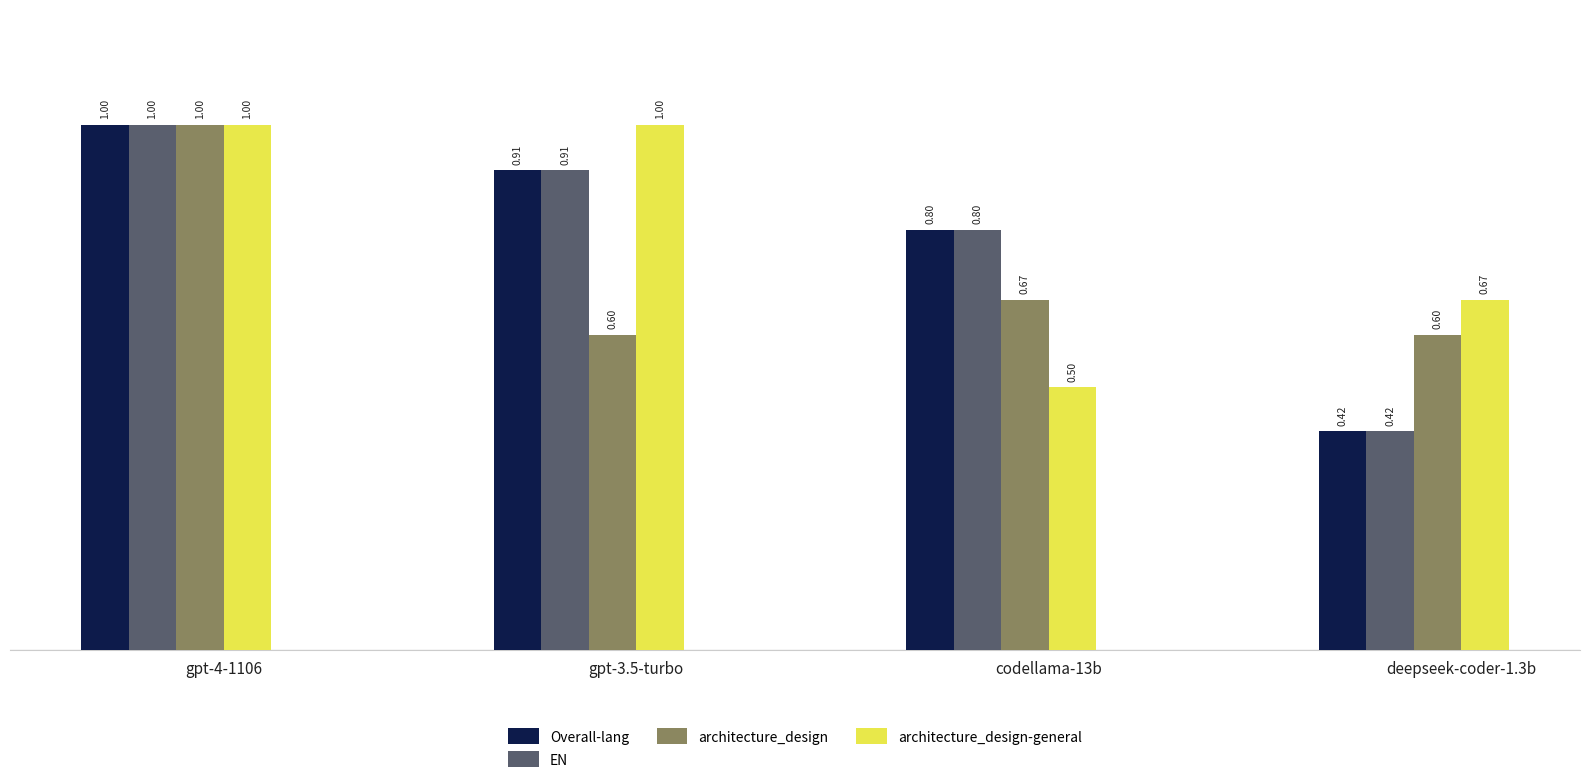

What is the sum of all Overall-lang values?

3.1